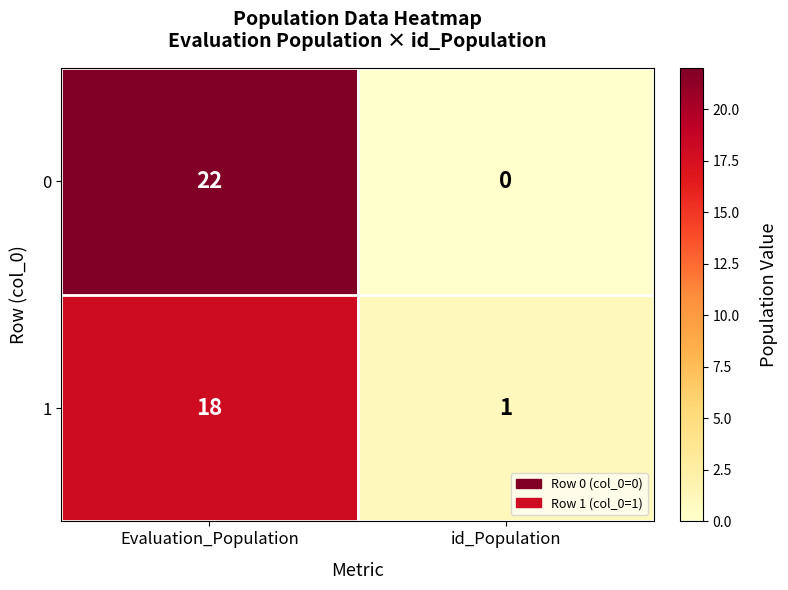

Is it true that 0 equals 32 at Evaluation_Population?

False